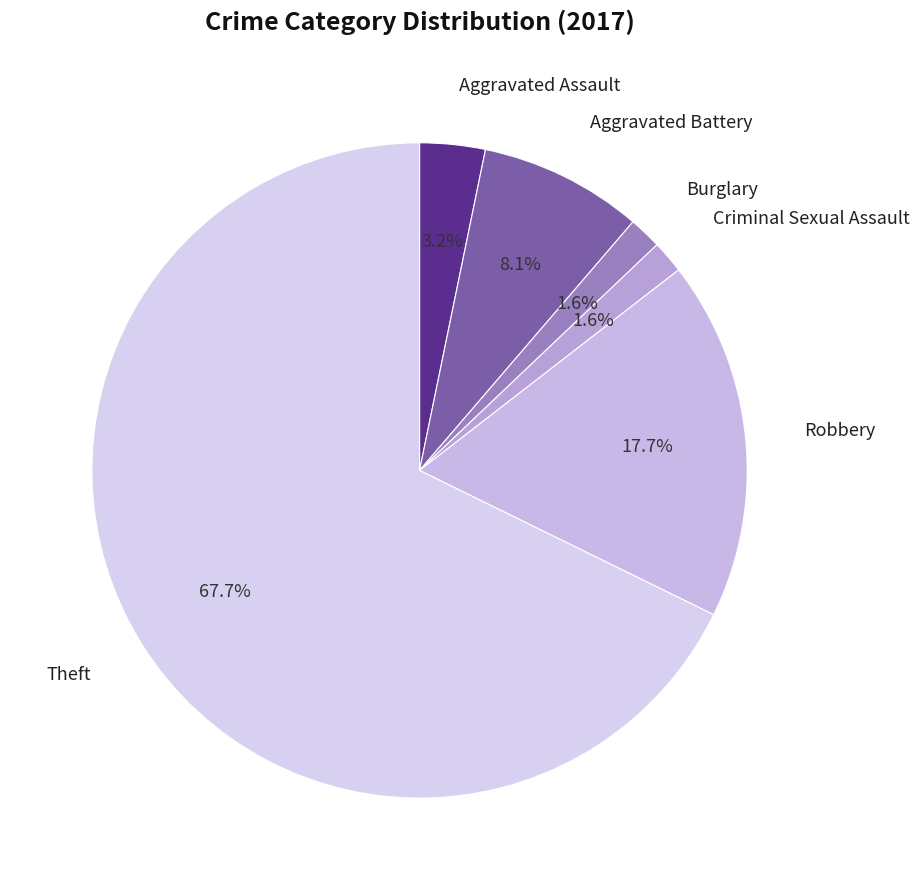

Which category has the smallest portion of the pie?

Burglary